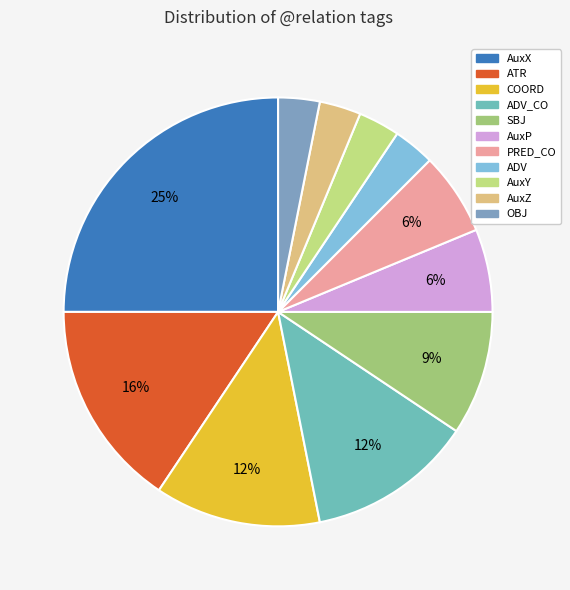

Rank the categories by value from lowest to highest.

ADV, AuxY, AuxZ, OBJ, AuxP, PRED_CO, SBJ, COORD, ADV_CO, ATR, AuxX